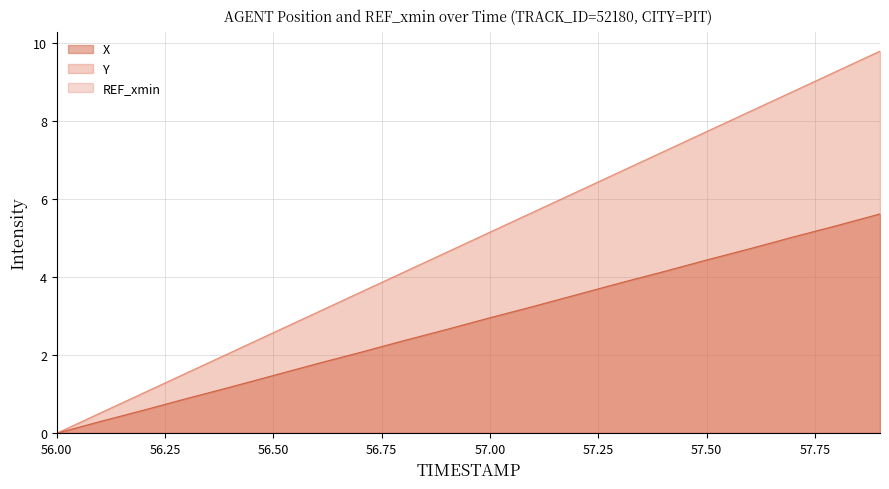

Reading left to right, what are all the values shown in this chart?

X: 56.0=0.0	56.1=0.3	56.2=0.6	56.3=0.9	56.4=1.2	56.5=1.5	56.6=1.8	56.7=2.1	56.8=2.4	56.9=2.7	57.0=3.0	57.1=3.2	57.2=3.6	57.3=3.8	57.4=4.1	57.5=4.4	57.6=4.7	57.7=5.0	57.8=5.3	57.9=5.6
Y: 56.0=0.0	56.1=0.5	56.2=1.0	56.3=1.5	56.4=2.1	56.5=2.6	56.6=3.1	56.7=3.6	56.8=4.1	56.9=4.6	57.0=5.2	57.1=5.7	57.2=6.2	57.3=6.7	57.4=7.2	57.5=7.7	57.6=8.2	57.7=8.8	57.8=9.3	57.9=9.8